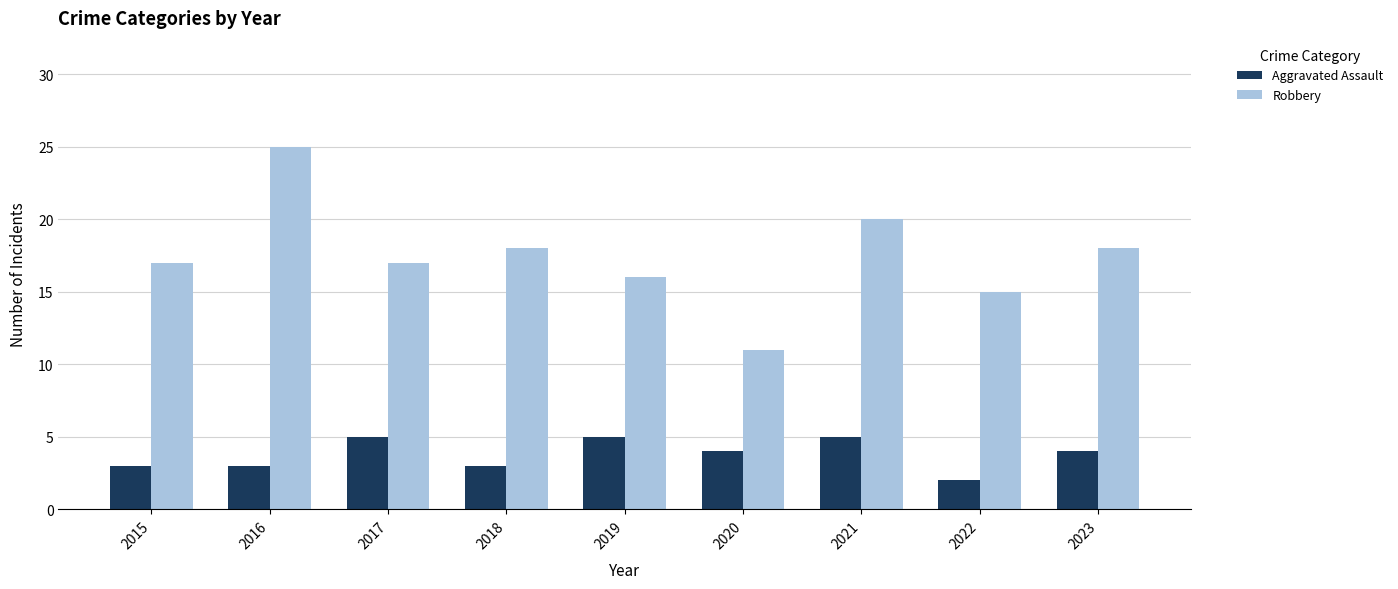

The Aggravated Assault series shows 7 at 2019. True or false?

False